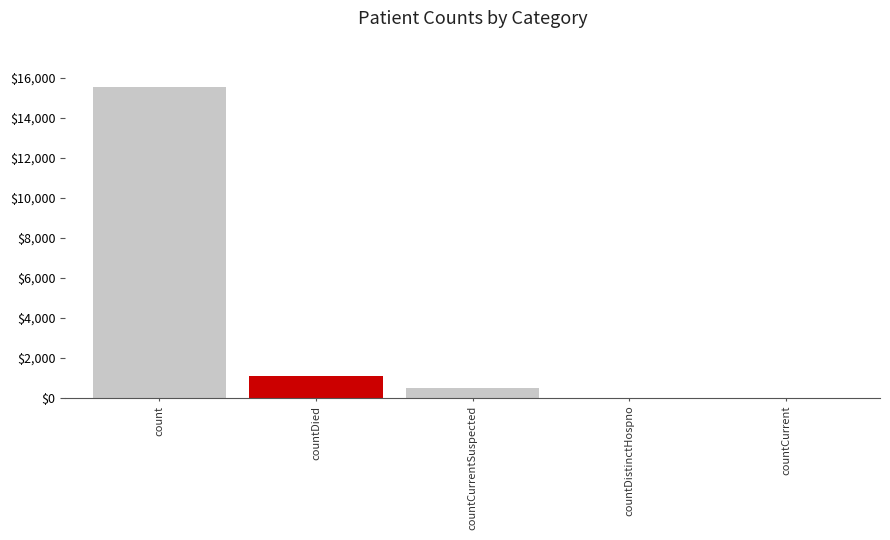

What is the approximate value at countCurrentSuspected, to the nearest 10?

490